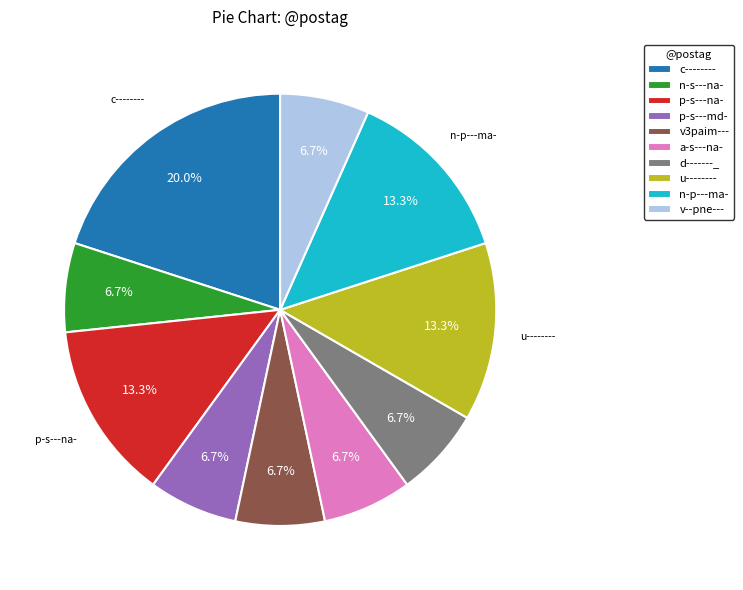

To the nearest percent, what percentage of the pie is a-s---na-?

7%